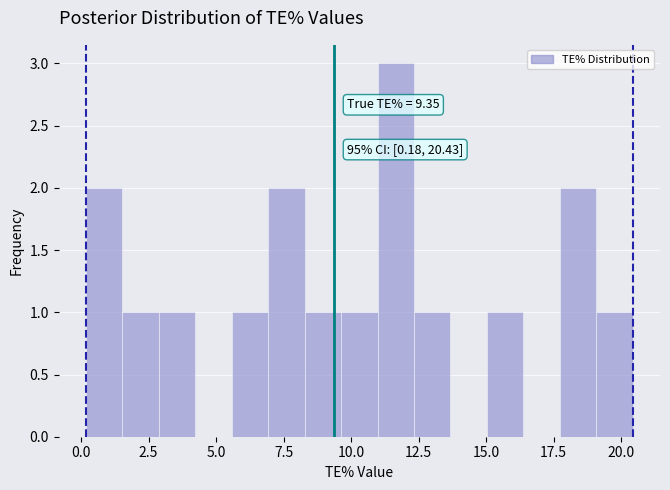

Around what value on the x-axis is the tallest bar? Give the approximate position of its centre, as read against the axis.

11.5